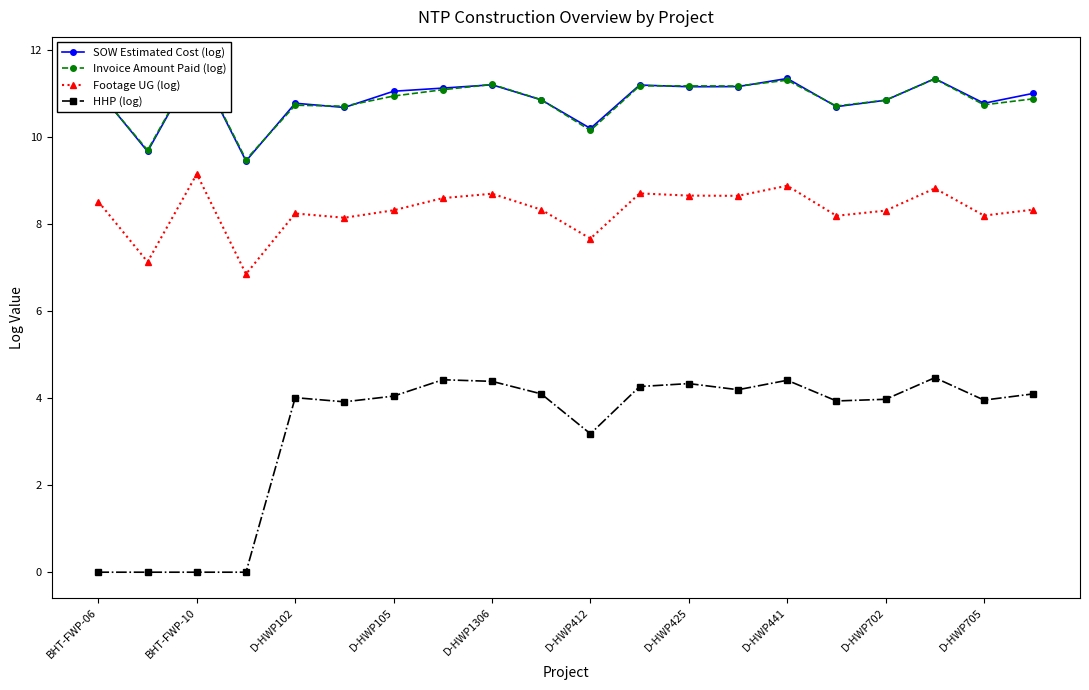

At how many categories does at least one series exceed 10?

18